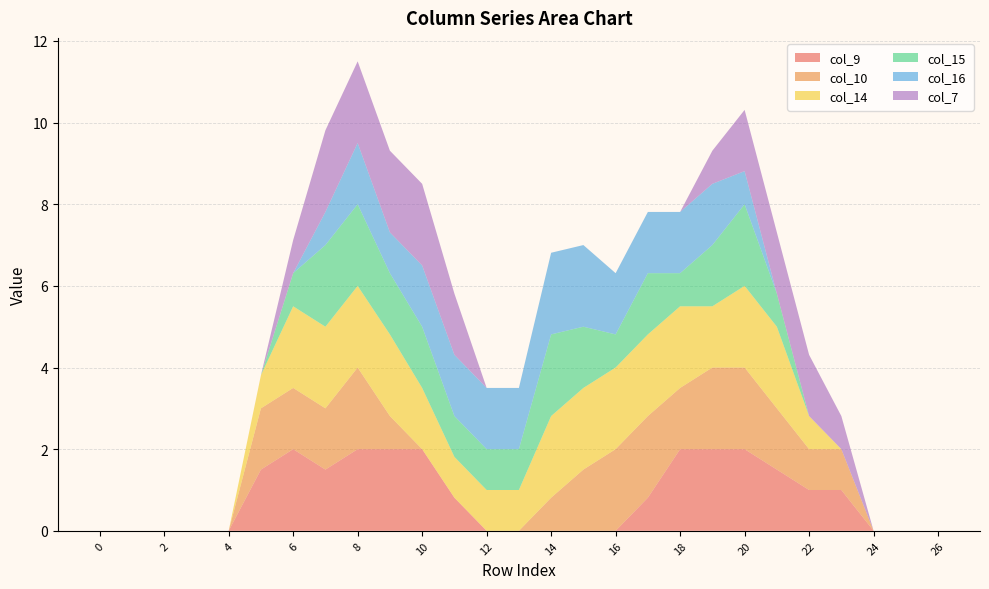

Reading right to left, extract all data points from this chart.

col_9: 26=0.0	25=0.0	24=0.0	23=1.0	22=1.0	21=1.5	20=2.0	19=2.0	18=2.0	17=0.8	16=0.0	15=0.0	14=0.0	13=0.0	12=0.0	11=0.8	10=2.0	9=2.0	8=2.0	7=1.5	6=2.0	5=1.5	4=0.0	3=0.0	2=0.0	1=0.0	0=0.0
col_10: 26=0.0	25=0.0	24=0.0	23=1.0	22=1.0	21=1.5	20=2.0	19=2.0	18=1.5	17=2.0	16=2.0	15=1.5	14=0.8	13=0.0	12=0.0	11=0.0	10=0.0	9=0.8	8=2.0	7=1.5	6=1.5	5=1.5	4=0.0	3=0.0	2=0.0	1=0.0	0=0.0
col_14: 26=0.0	25=0.0	24=0.0	23=0.0	22=0.8	21=2.0	20=2.0	19=1.5	18=2.0	17=2.0	16=2.0	15=2.0	14=2.0	13=1.0	12=1.0	11=1.0	10=1.5	9=2.0	8=2.0	7=2.0	6=2.0	5=0.8	4=0.0	3=0.0	2=0.0	1=0.0	0=0.0
col_15: 26=0.0	25=0.0	24=0.0	23=0.0	22=0.0	21=0.8	20=2.0	19=1.5	18=0.8	17=1.5	16=0.8	15=1.5	14=2.0	13=1.0	12=1.0	11=1.0	10=1.5	9=1.5	8=2.0	7=2.0	6=0.8	5=0.0	4=0.0	3=0.0	2=0.0	1=0.0	0=0.0
col_16: 26=0.0	25=0.0	24=0.0	23=0.0	22=0.0	21=0.0	20=0.8	19=1.5	18=1.5	17=1.5	16=1.5	15=2.0	14=2.0	13=1.5	12=1.5	11=1.5	10=1.5	9=1.0	8=1.5	7=0.8	6=0.0	5=0.0	4=0.0	3=0.0	2=0.0	1=0.0	0=0.0
col_7: 26=0.0	25=0.0	24=0.0	23=0.8	22=1.5	21=1.5	20=1.5	19=0.8	18=0.0	17=0.0	16=0.0	15=0.0	14=0.0	13=0.0	12=0.0	11=1.5	10=2.0	9=2.0	8=2.0	7=2.0	6=0.8	5=0.0	4=0.0	3=0.0	2=0.0	1=0.0	0=0.0